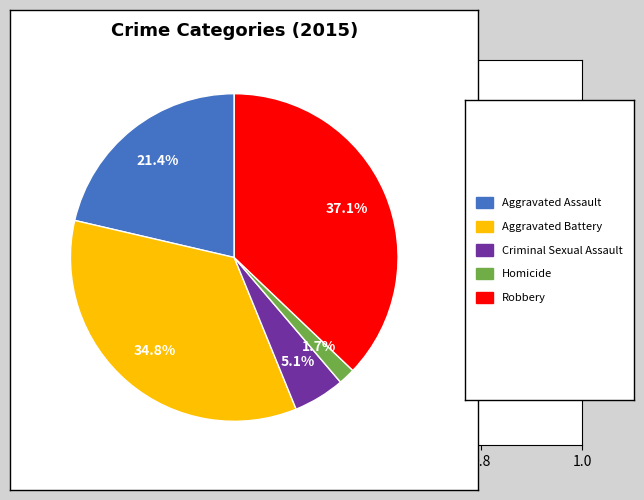

To the nearest percent, what is the average slice percentage?

20%